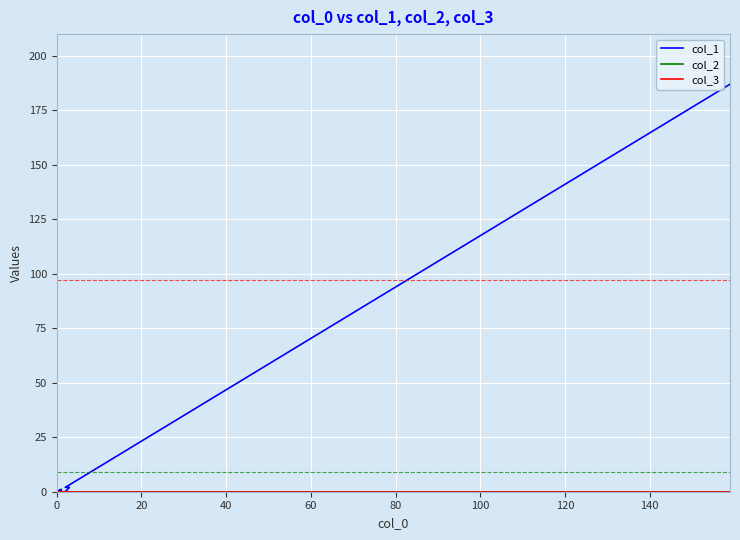

True or false: col_2 and col_1 cross at least once.

False